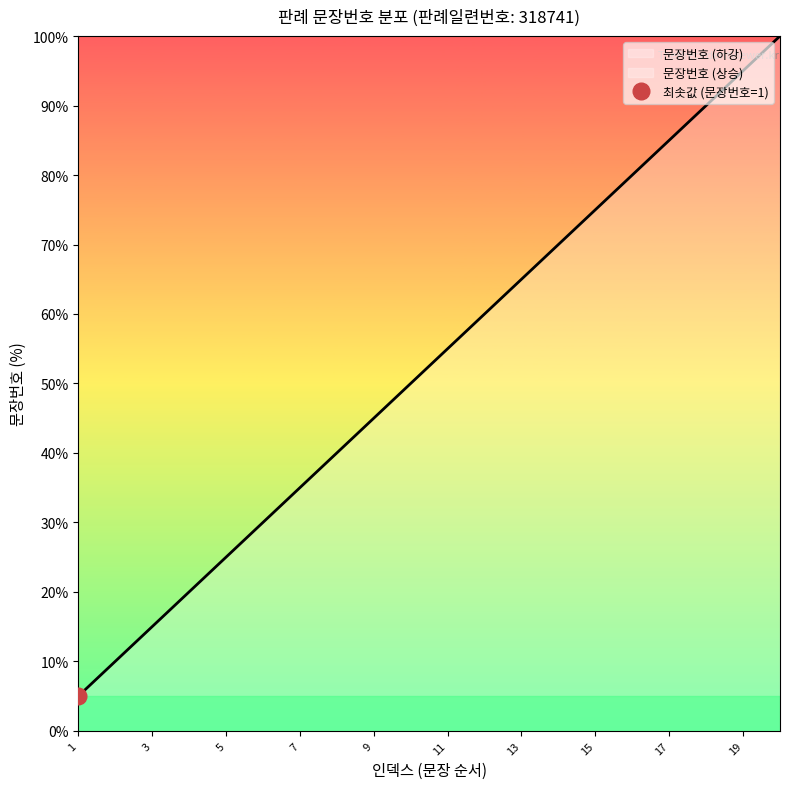

The value at 2 is 2.8. True or false?

False